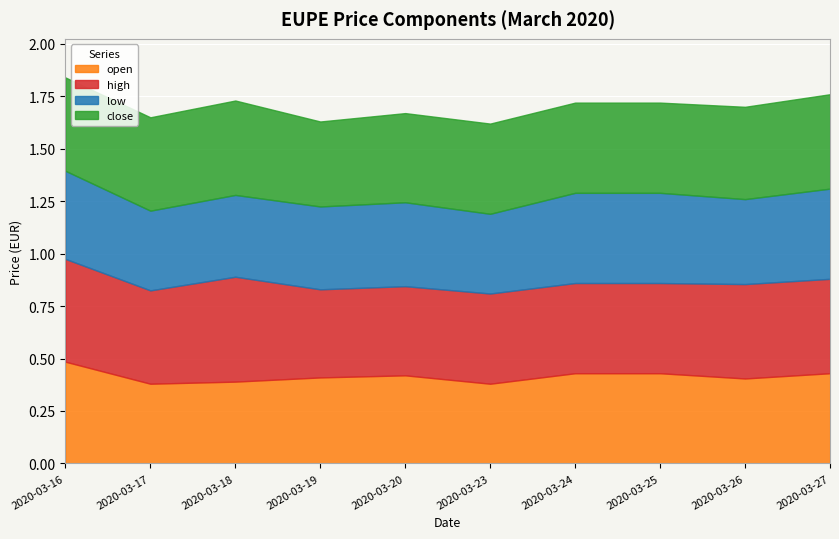

What is the average value of the high series?

0.4